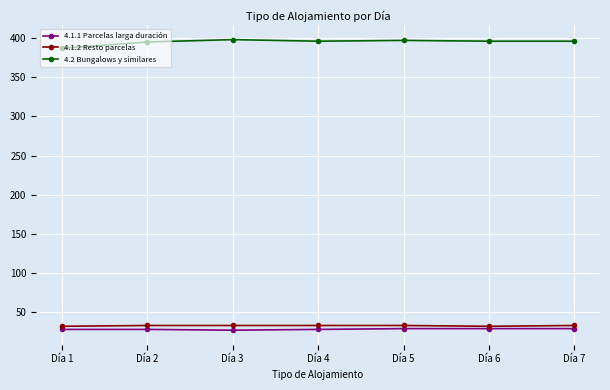

What is the difference between the maximum and second lowest values in the 4.1.1 Parcelas larga duración series?

1